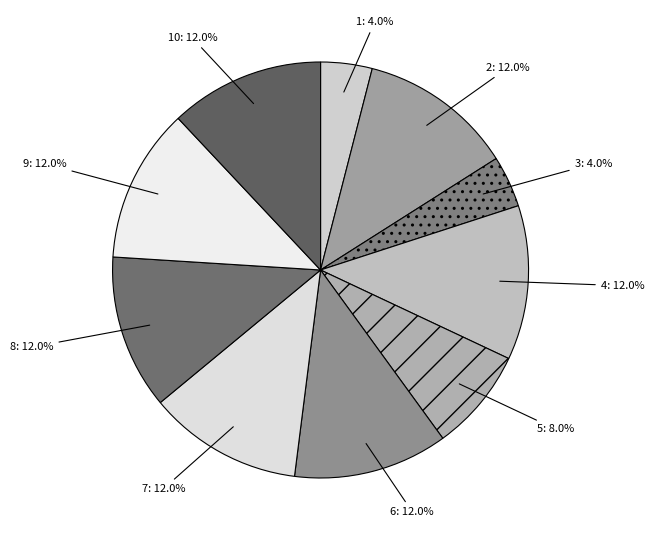

Combined, do 10: 12.0% and 8: 12.0% account for over 50%?

No